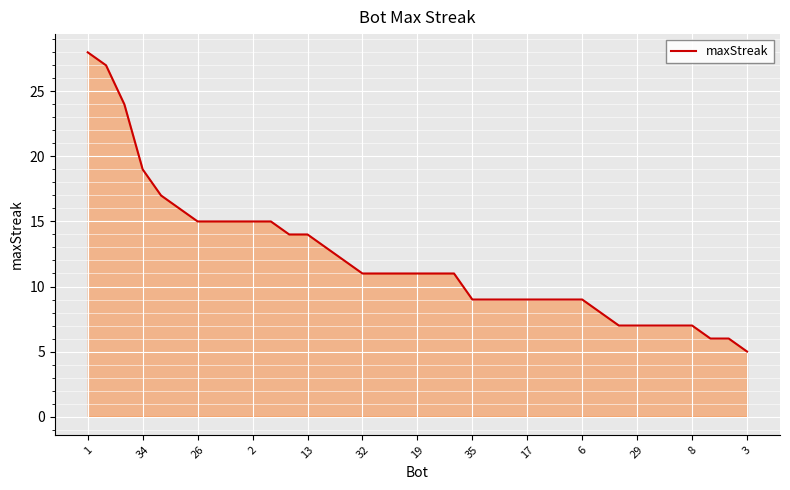

How many series are shown in this chart?

1